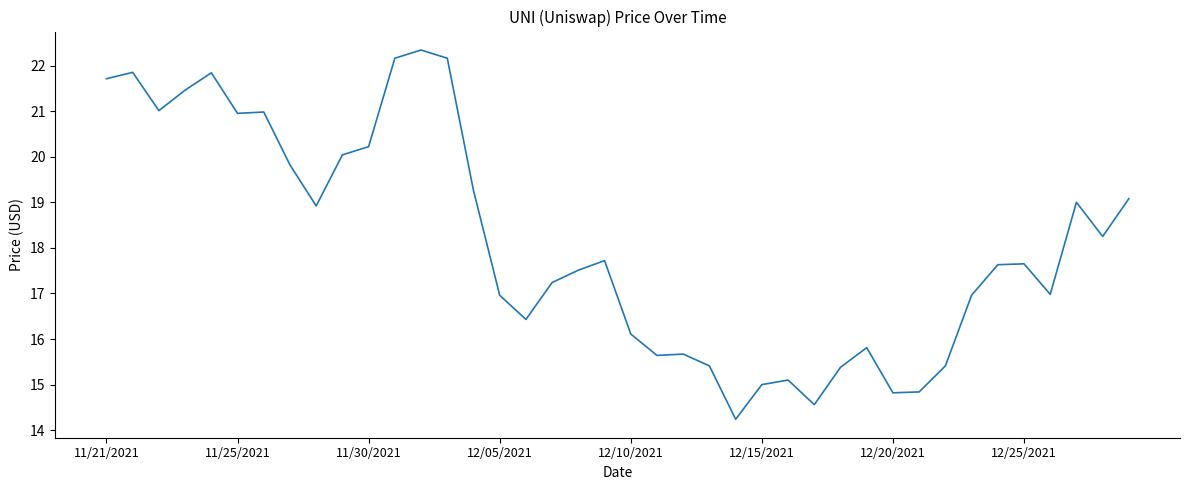

What is the difference between the maximum and minimum values?

8.1